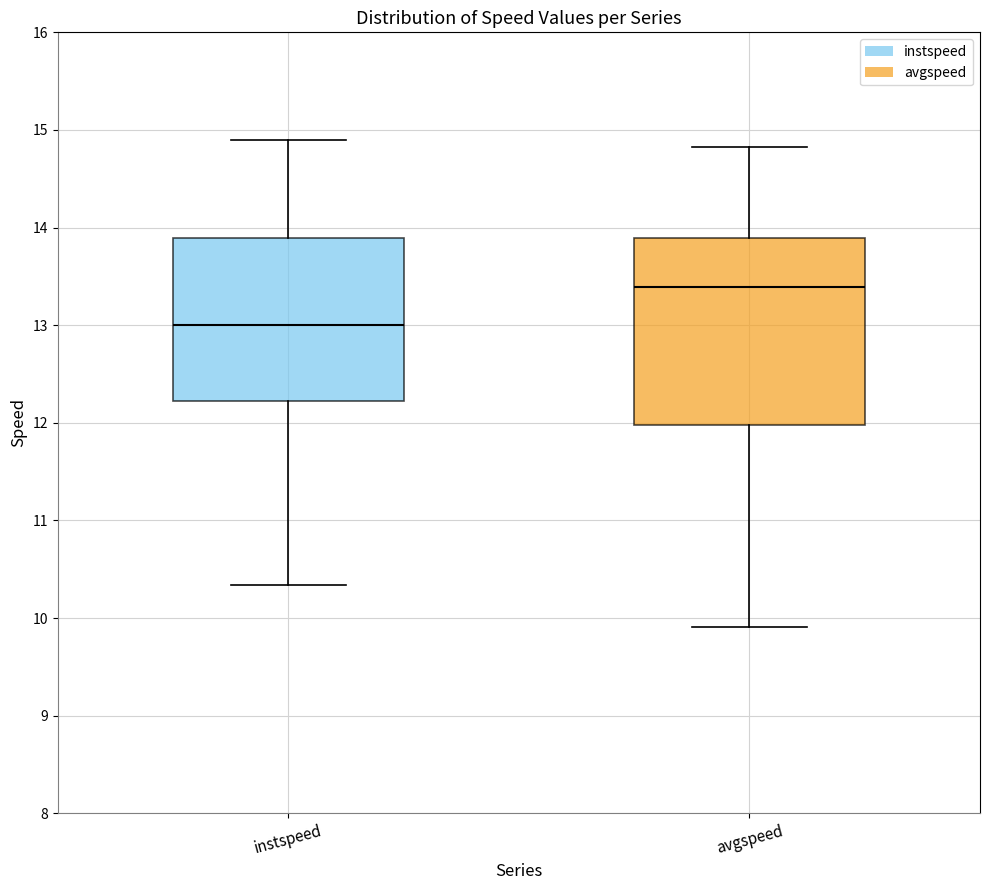

Reading left to right, read every box against the y-axis: the position of its median line, the range the box covers, and the ends of its whiskers. The values are not printed on the chart, so give them approximately, as read against the axis.

instspeed: median 13.0, box 12.2 to 13.9, whiskers 10.3 to 14.9
avgspeed: median 13.4, box 12.0 to 13.9, whiskers 9.9 to 14.8